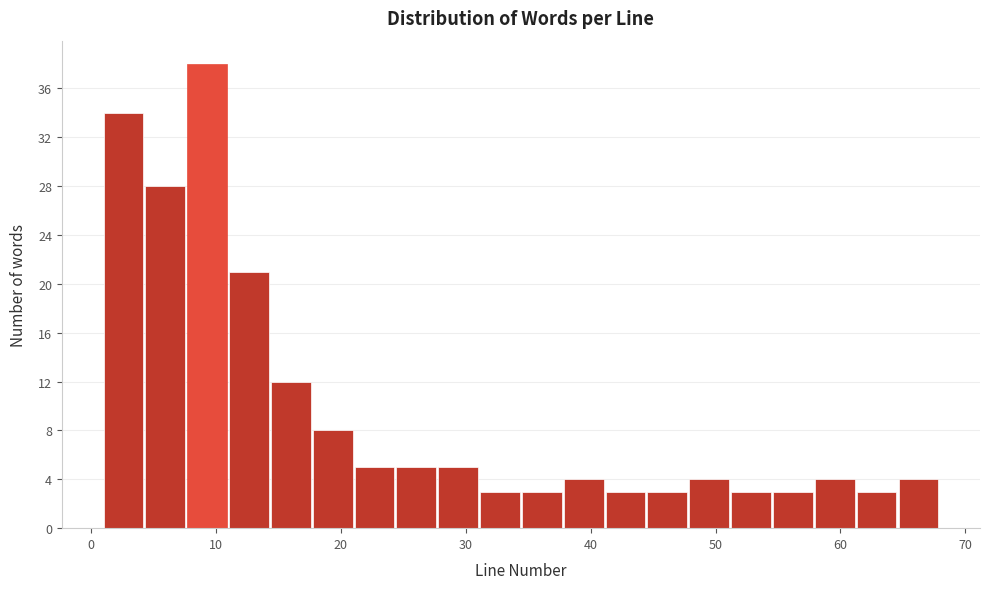

Read against the x-axis, roughly where is the centre of the tallest bar?

9